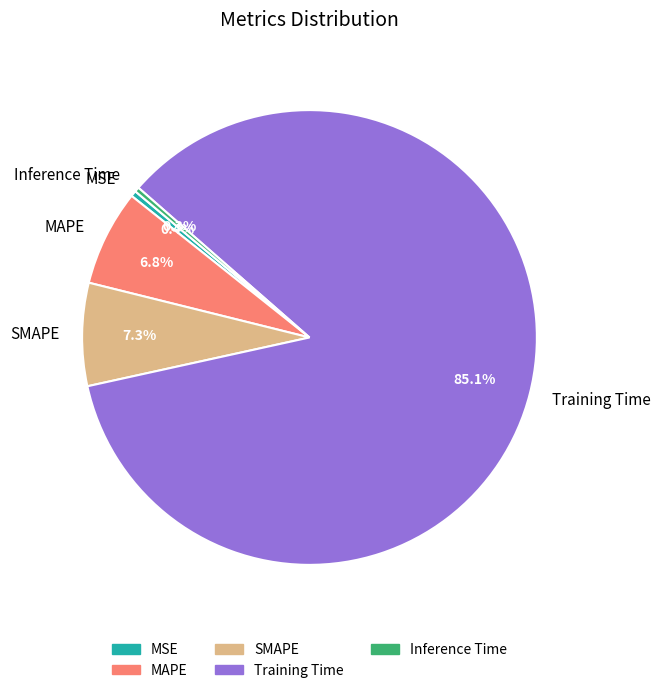

What percentage is NOT represented by SMAPE?

92.7%